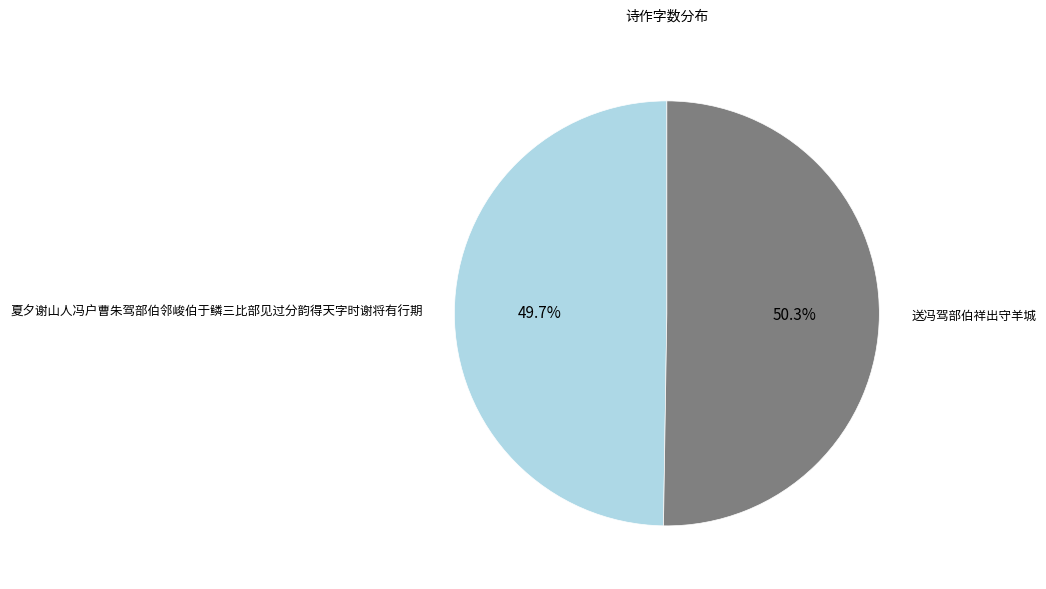

How many slices are in this pie chart?

2